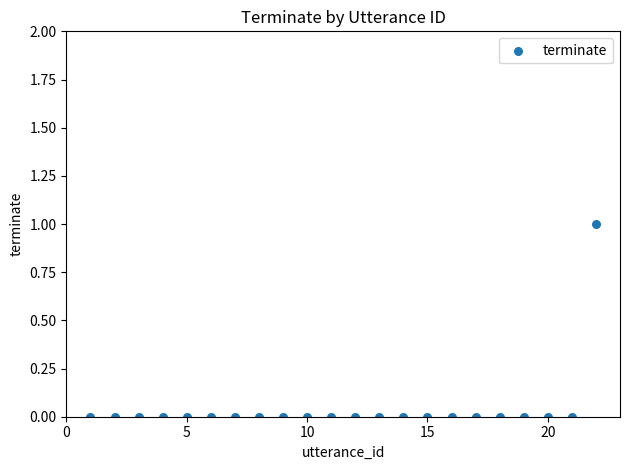

List the coordinates of all points as (Y, X) pairs, reading left to right.

(0, 1)  (0, 2)  (0, 3)  (0, 4)  (0, 5)  (0, 6)  (0, 7)  (0, 8)  (0, 9)  (0, 10)  (0, 11)  (0, 12)  (0, 13)  (0, 14)  (0, 15)  (0, 16)  (0, 17)  (0, 18)  (0, 19)  (0, 20)  (0, 21)  (1, 22)